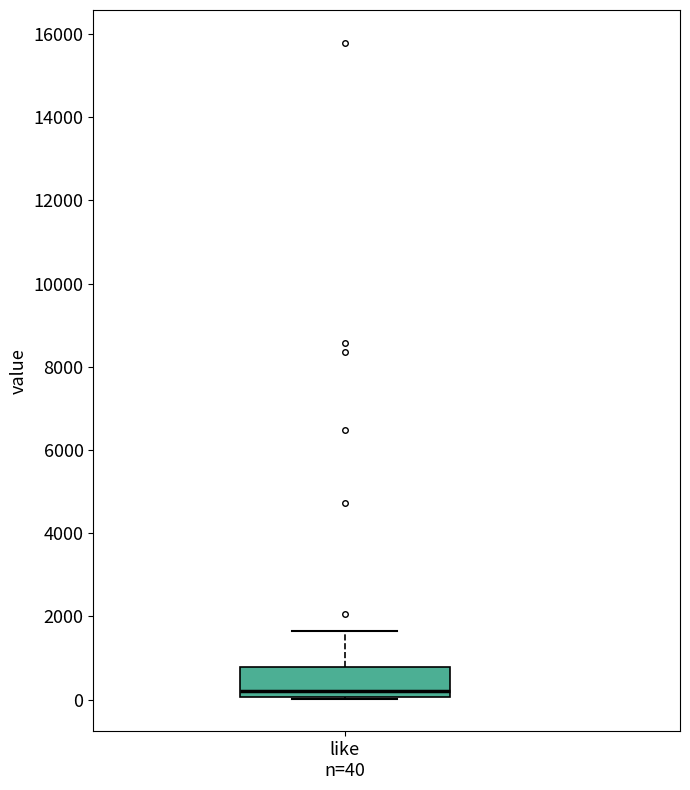

Where does the upper whisker of the box for like n=40 end on the y-axis? The values are not printed on the chart, so give them approximately, as read against the axis.

1600